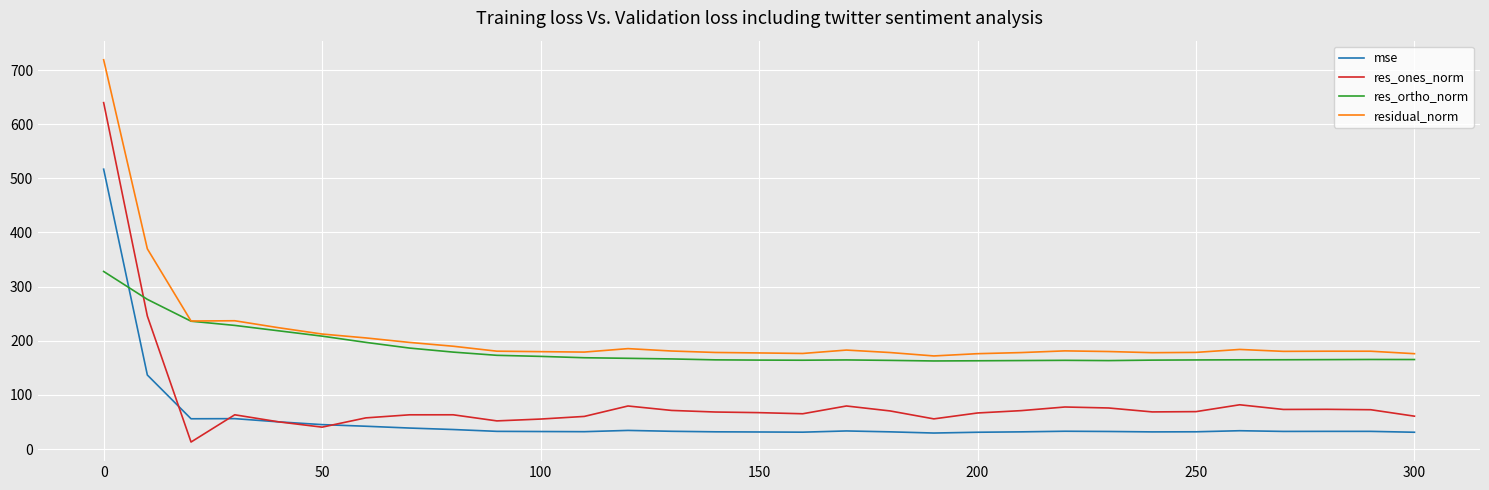

What is the maximum value shown in the chart?

719.0